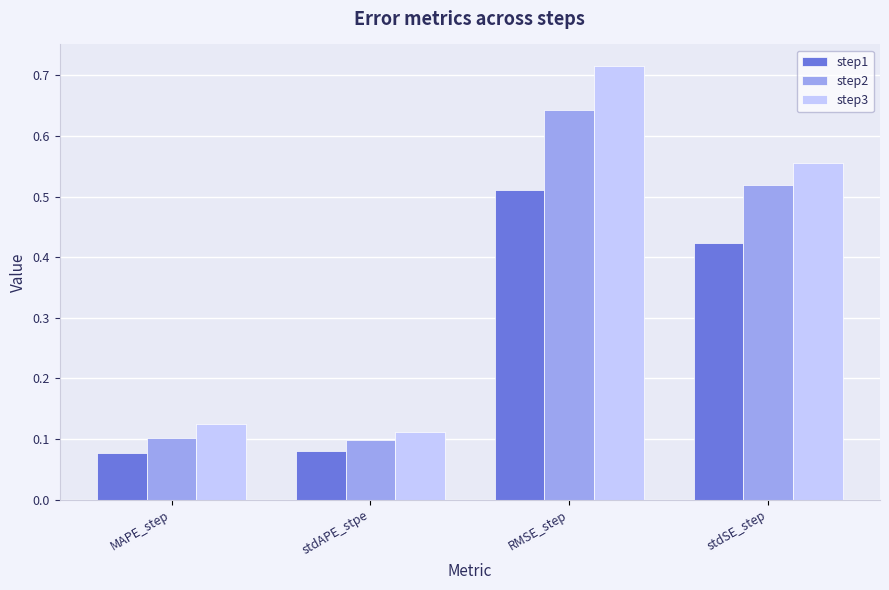

At which category does the chart reach its peak across all series?

RMSE_step